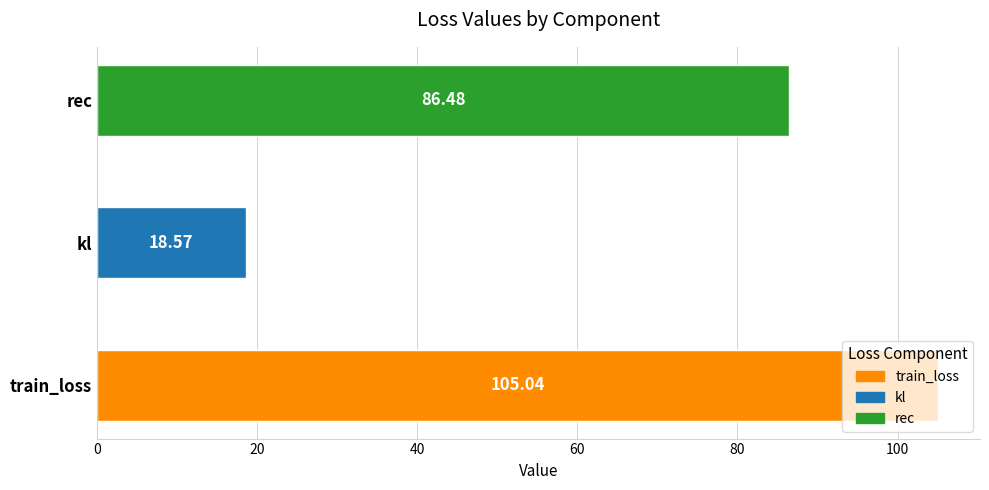

What is the value of the 2nd bar from the left?

18.6